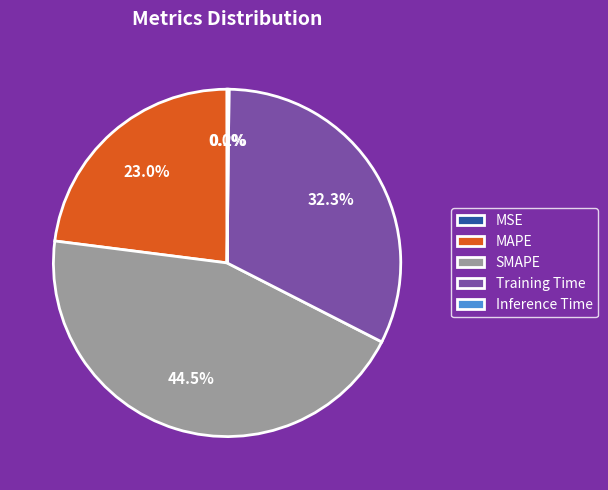

To the nearest percent, what is the difference between the largest and smallest slice percentages?

44%